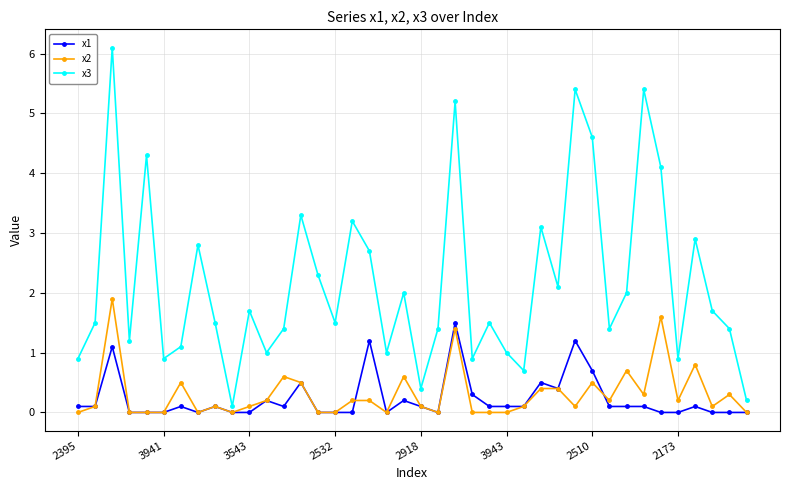

What is the difference between the second highest and minimum values in the x2 series?

1.6